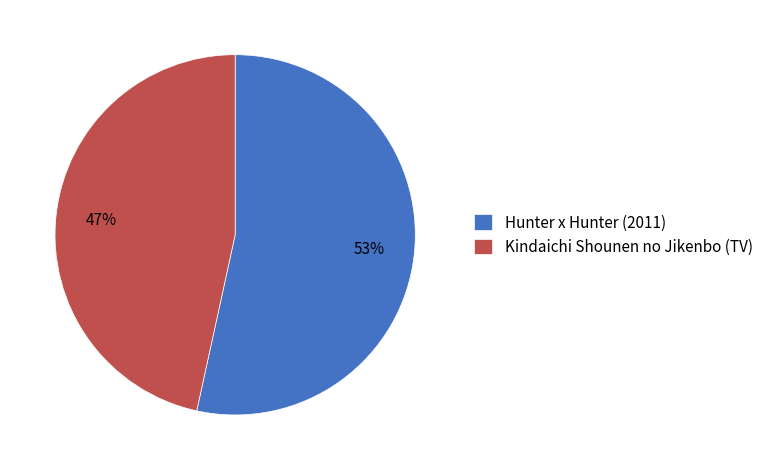

To the nearest percent, what is the combined percentage of Hunter x Hunter (2011) and Kindaichi Shounen no Jikenbo (TV)?

100%